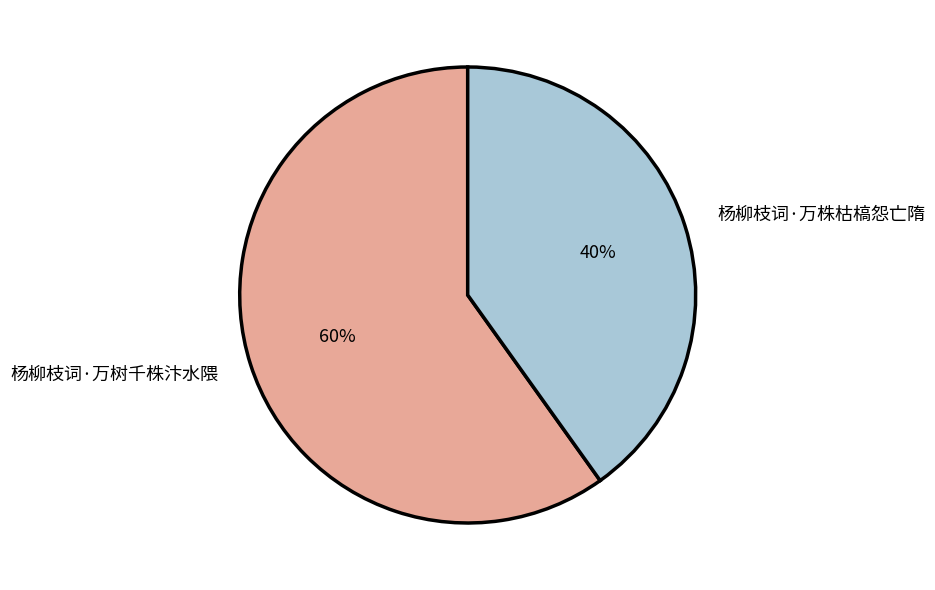

Approximately how many times larger is the value at 杨柳枝词·万树千株汴水隈 compared to 杨柳枝词·万株枯槁怨亡隋?

1.5